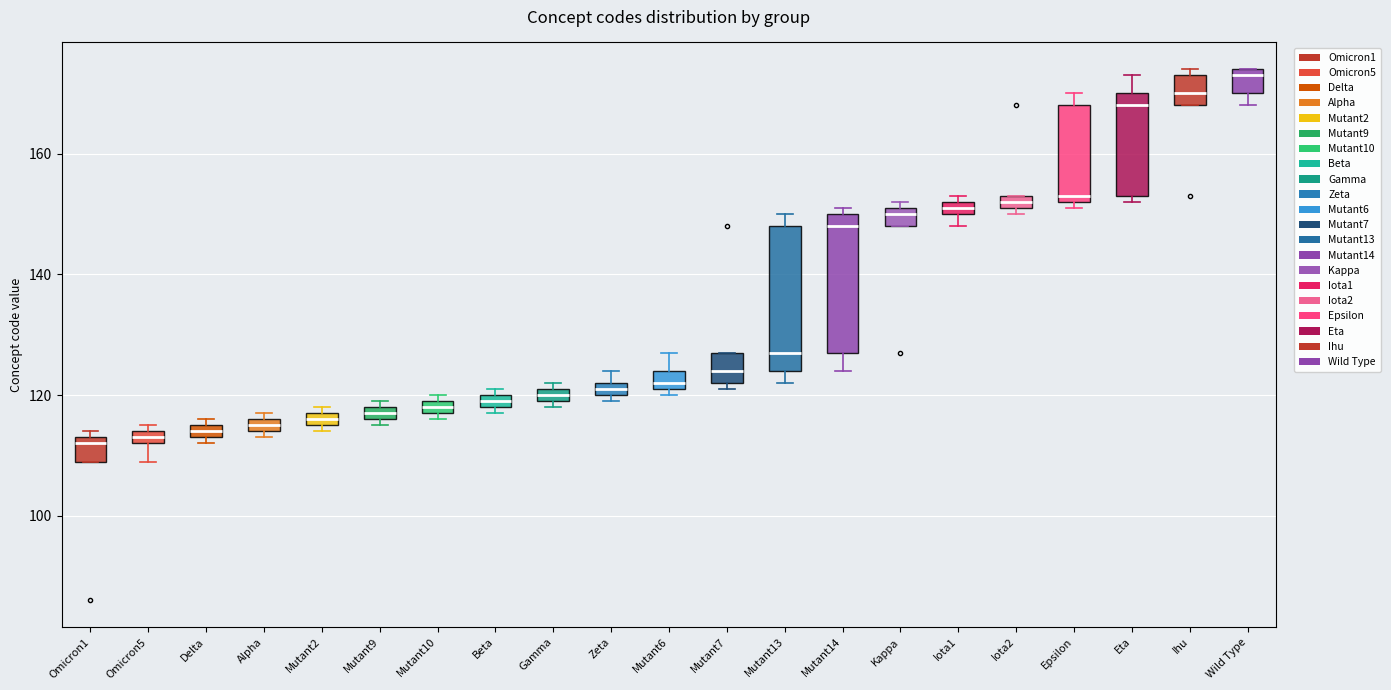

Where is the lower edge of the box for Alpha on the y-axis? The values are not printed on the chart, so give them approximately, as read against the axis.

114